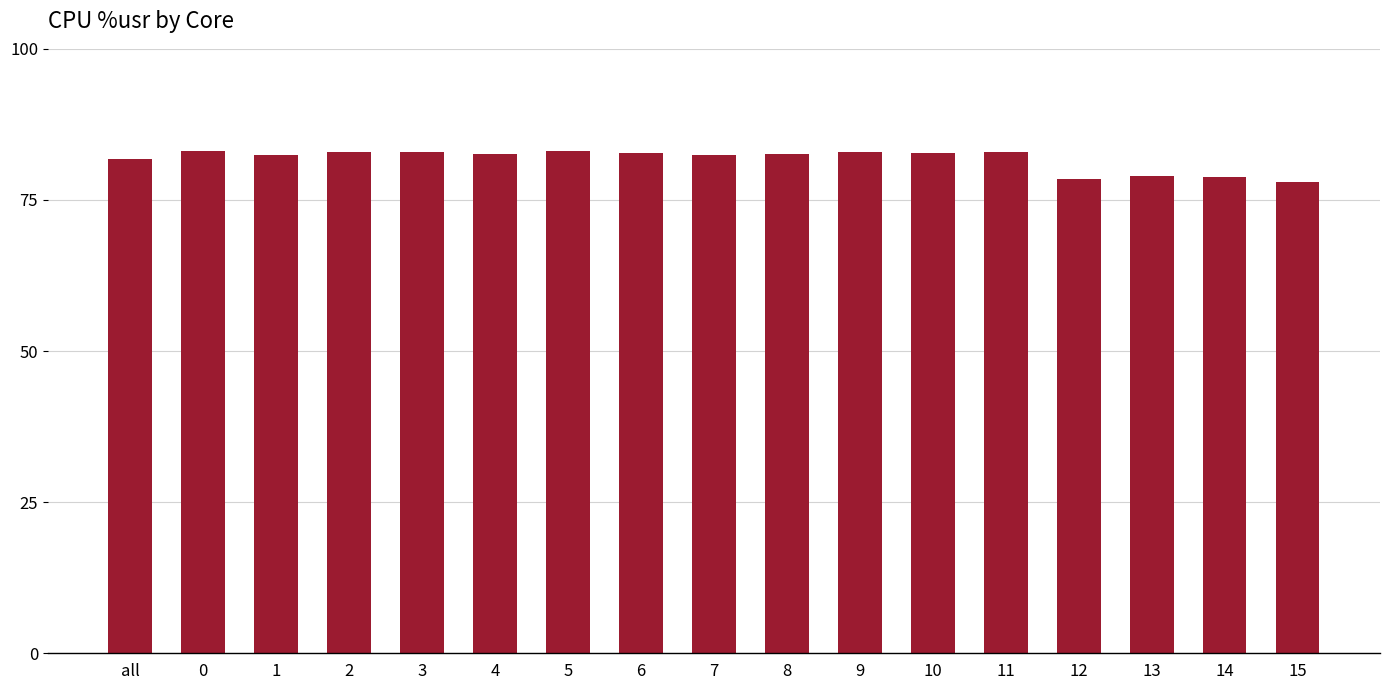

What is the greatest value displayed?

83.1